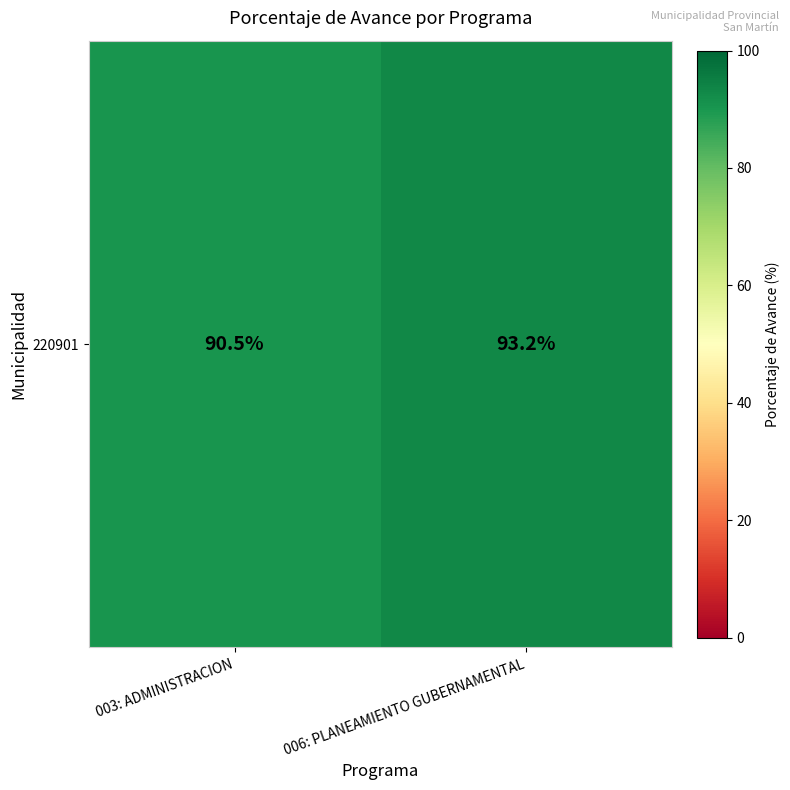

What is the maximum value shown in the chart?

93.2